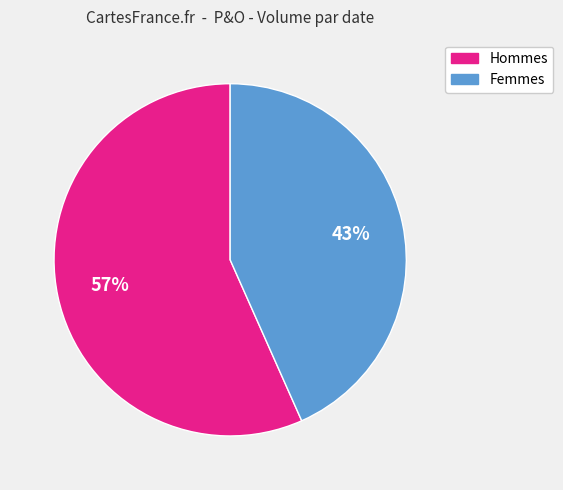

To the nearest percent, what is the average slice percentage?

50%